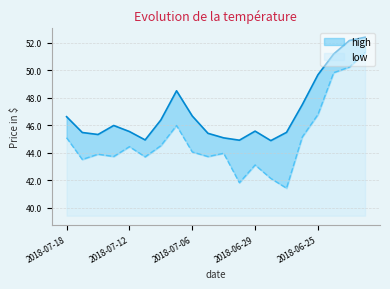

Reading left to right, what are all the values shown in this chart?

high: 46.6	45.5	45.3	46.0	45.6	45.0	46.4	48.5	46.7	45.4	45.1	44.9	45.6	44.9	45.5	47.5	49.7	51.2	52.2	52.4
low: 45.1	43.5	43.9	43.7	44.5	43.7	44.5	46.0	44.1	43.7	44.0	41.8	43.1	42.1	41.4	45.2	46.8	49.8	50.2	51.3